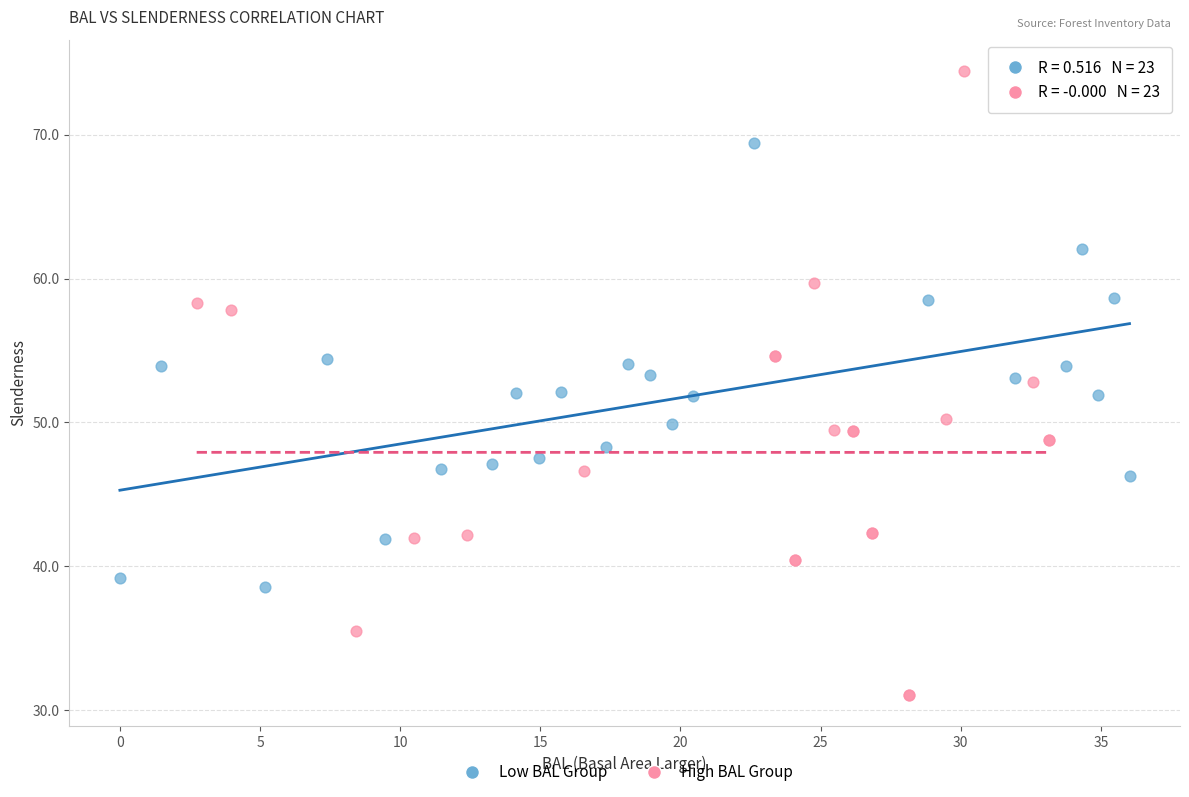

Which series has the largest Y range (max minus min)?

High BAL Group